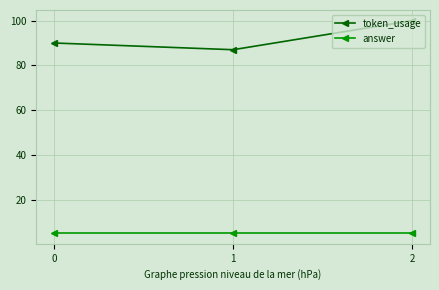

The answer series shows 5 at 1. True or false?

True